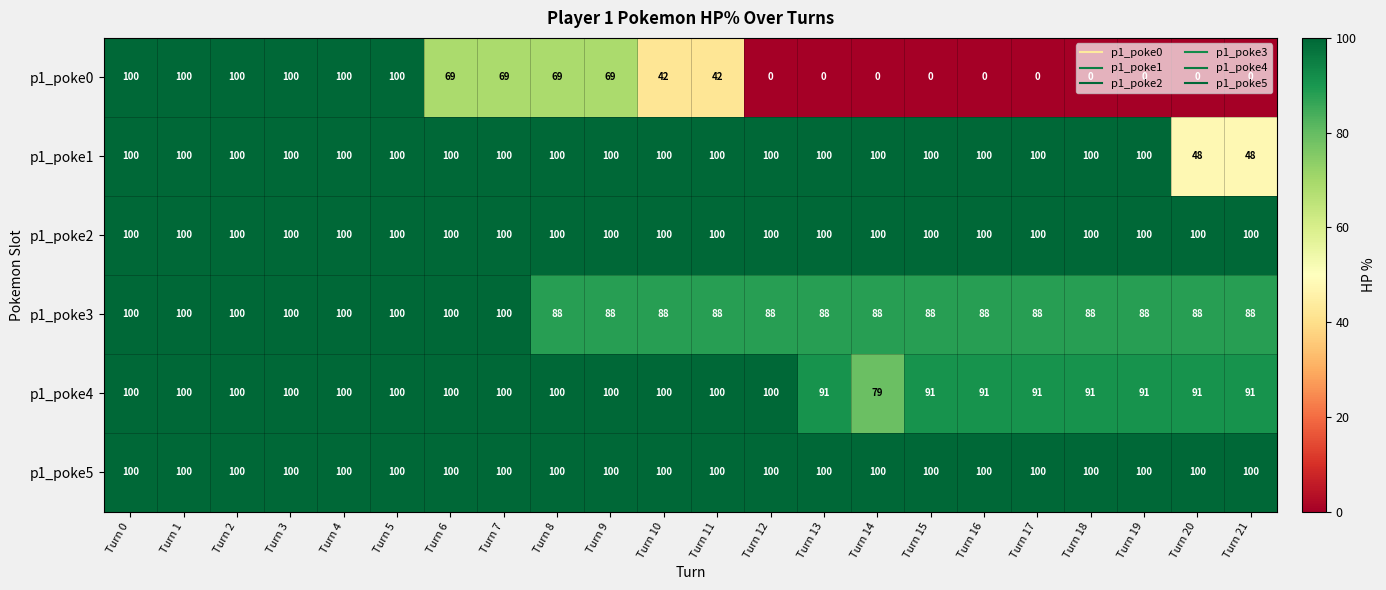

At how many categories does at least one series exceed 28?

22